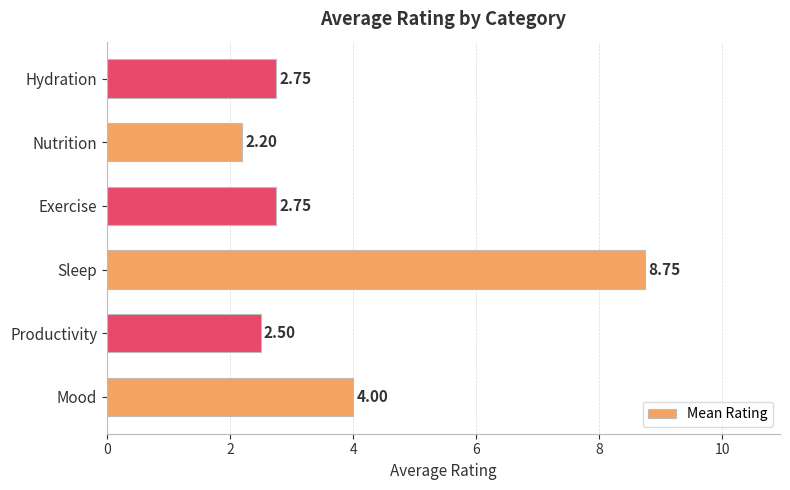

How many distinct data groups are displayed?

1